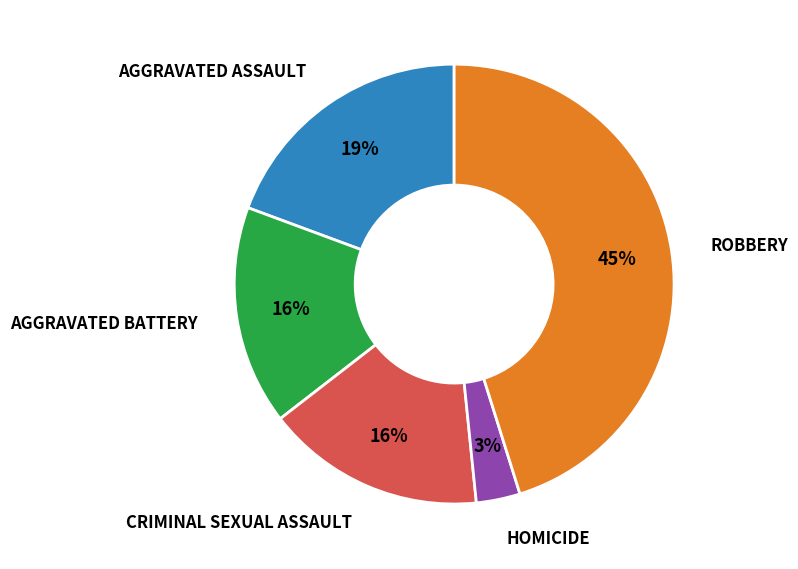

To the nearest percent, what is the difference between the largest and smallest slice percentages?

42%